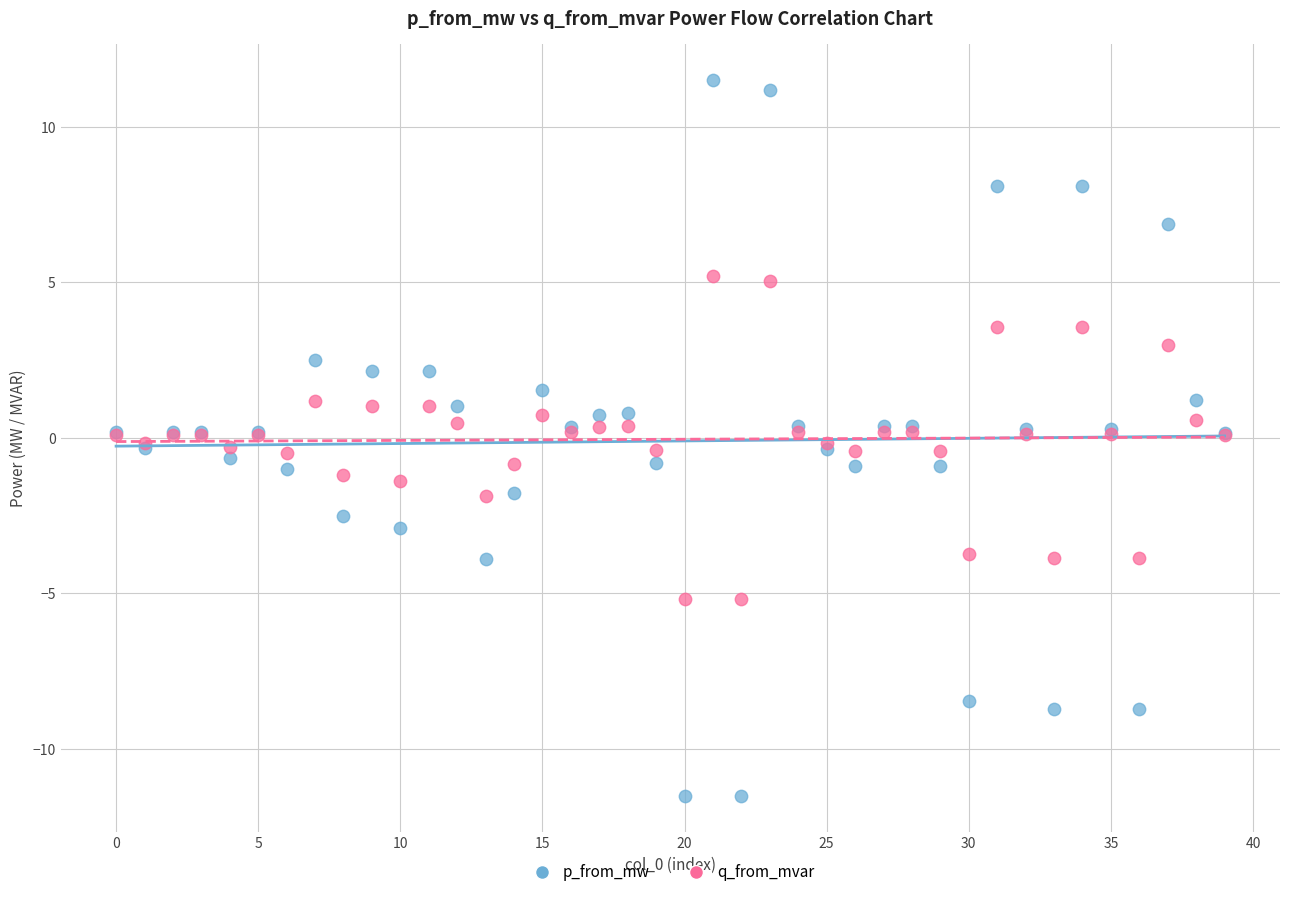

Which series reaches the maximum Y coordinate?

p_from_mw